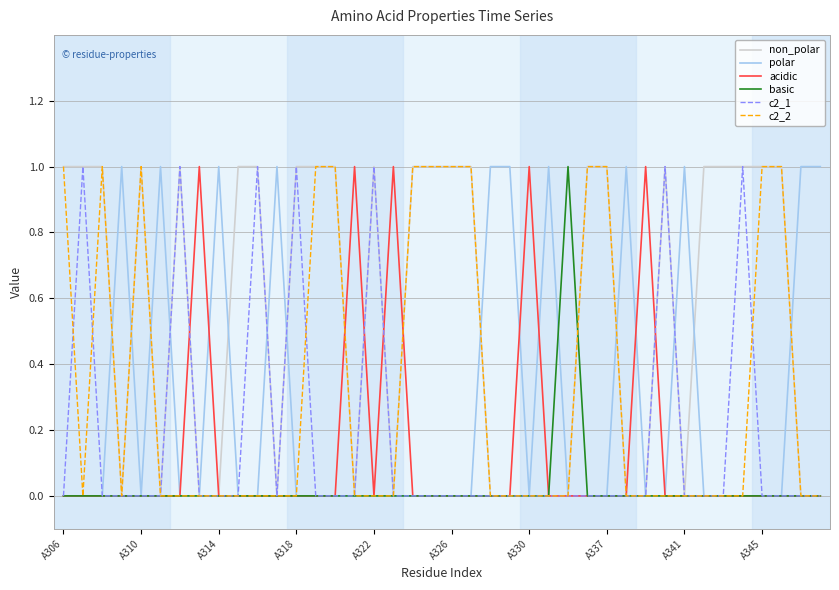

At which category is the sum across all series the highest?

A306